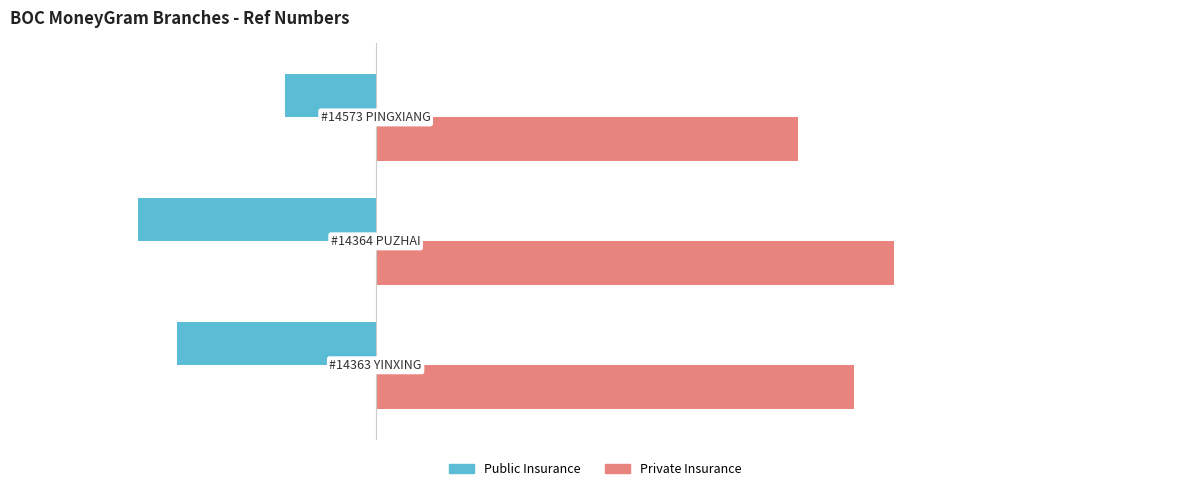

List the series in order of their peak value, lowest first.

Public Insurance, Private Insurance